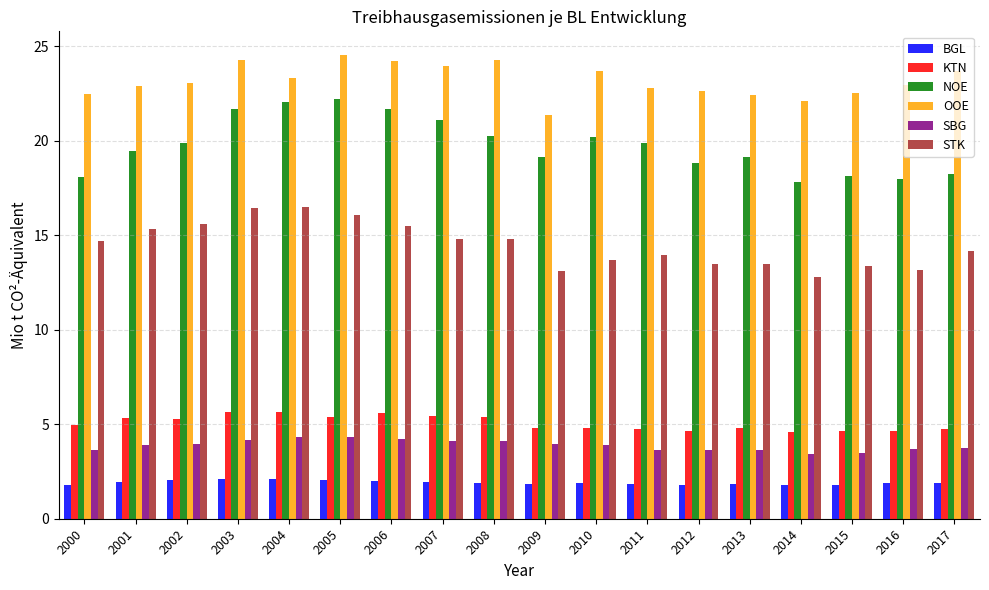

At which label is OOE closest to 22?

2014